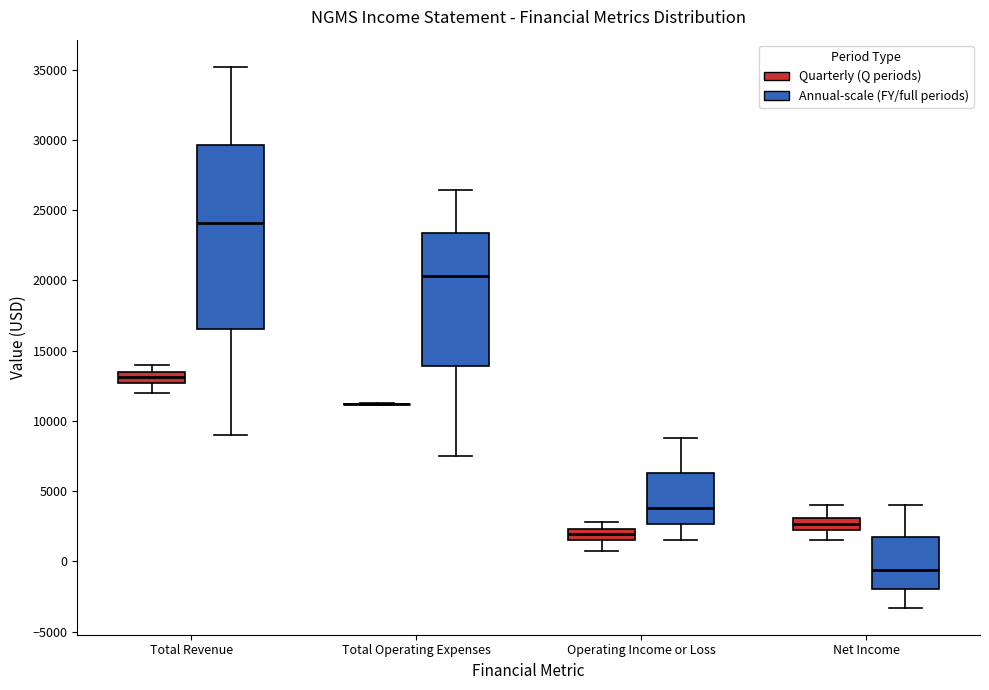

Reading left to right, transcribe this box plot: for each box, give where its median line is, the range the box spans, and where its two whiskers end, as read against the y-axis. The values are not printed on the chart, so give them approximately, as read against the axis.

Total Revenue (Quarterly (Q periods)): median 13000, box 12500 to 13500, whiskers 12000 to 14000
Total Revenue (Annual-scale (FY/full periods)): median 24000, box 16500 to 29500, whiskers 9000 to 35000
Total Operating Expenses (Quarterly (Q periods)): box collapsed to a line at 11000, whiskers 11000 to 11500
Total Operating Expenses (Annual-scale (FY/full periods)): median 20500, box 14000 to 23500, whiskers 7500 to 26500
Operating Income or Loss (Quarterly (Q periods)): median 2000, box 1500 to 2500, whiskers 500 to 3000
Operating Income or Loss (Annual-scale (FY/full periods)): median 4000, box 2500 to 6500, whiskers 1500 to 9000
Net Income (Quarterly (Q periods)): median 2500 (inside the box), box 2500 to 3000, whiskers 1500 to 4000
Net Income (Annual-scale (FY/full periods)): median -500, box -2000 to 1500, whiskers -3500 to 4000